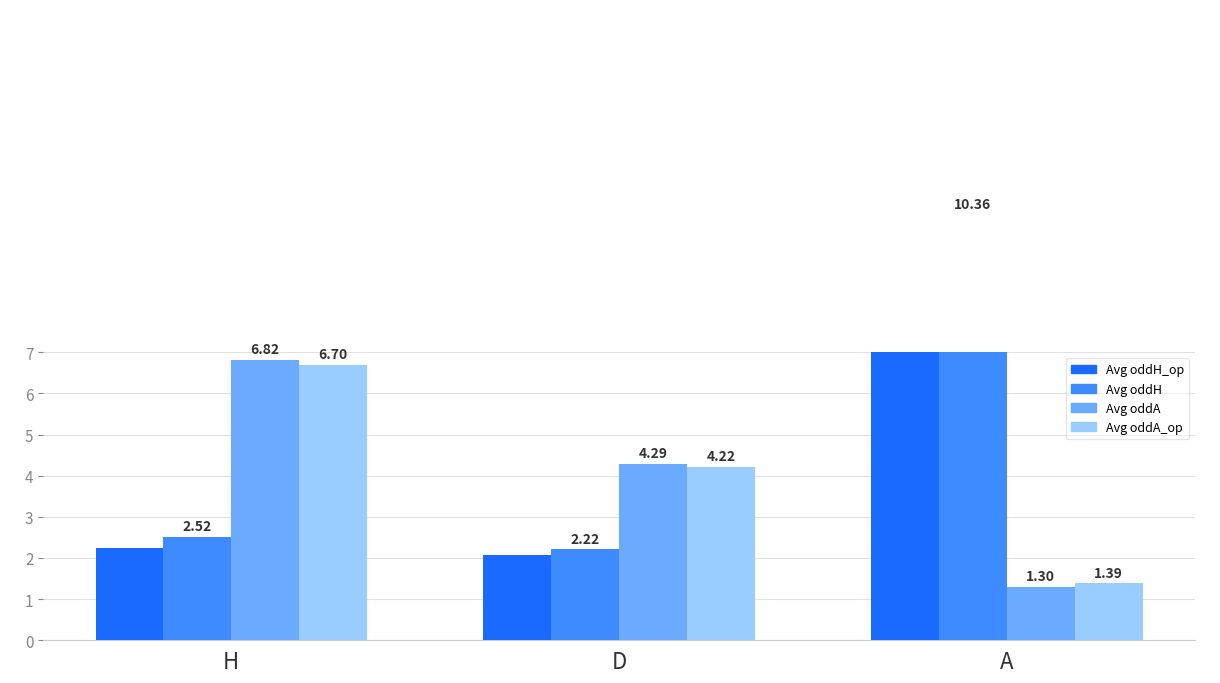

Which category has the lowest value in the Avg oddA_op series?

A